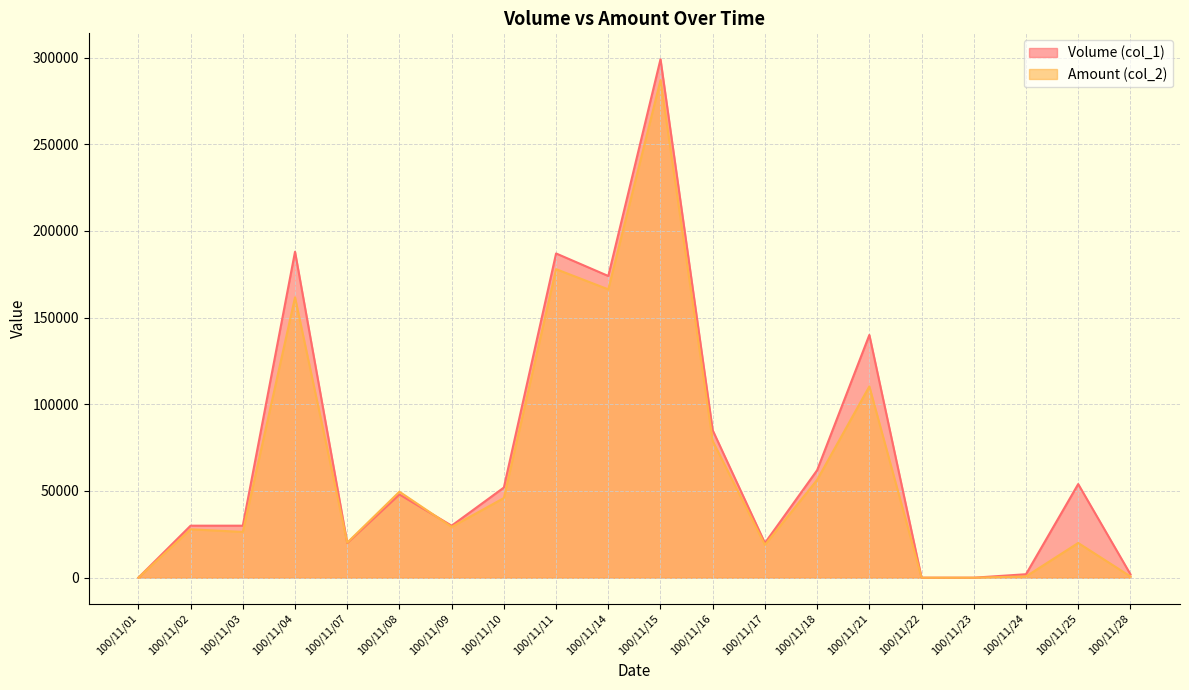

True or false: Amount (col_2) and Volume (col_1) cross at least once.

True